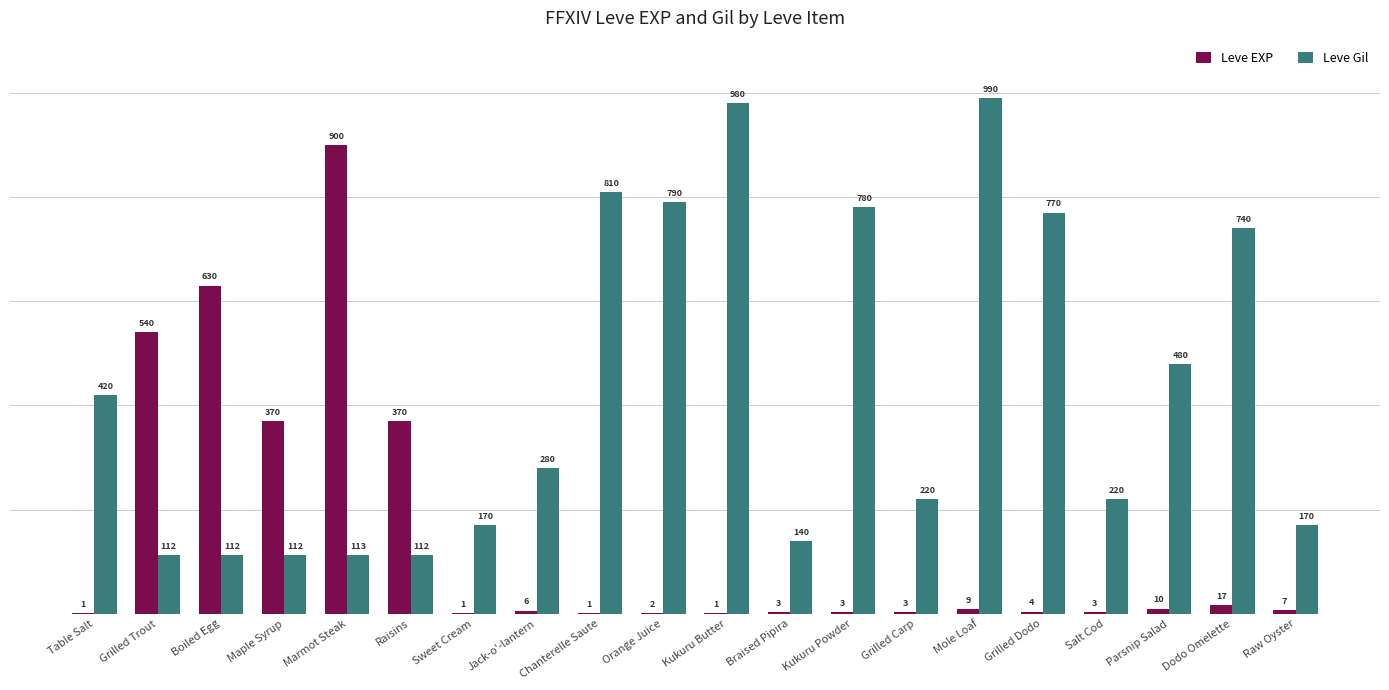

Reading left to right, list all the values displayed in this chart.

Leve EXP: Table Salt=1	Grilled Trout=540	Boiled Egg=630	Maple Syrup=370	Marmot Steak=900	Raisins=370	Sweet Cream=1	Jack-o'-lantern=6	Chanterelle Saute=1	Orange Juice=2	Kukuru Butter=1	Braised Pipira=3	Kukuru Powder=3	Grilled Carp=3	Mole Loaf=9	Grilled Dodo=4	Salt Cod=3	Parsnip Salad=10	Dodo Omelette=17	Raw Oyster=7
Leve Gil: Table Salt=420	Grilled Trout=112	Boiled Egg=112	Maple Syrup=112	Marmot Steak=113	Raisins=112	Sweet Cream=170	Jack-o'-lantern=280	Chanterelle Saute=810	Orange Juice=790	Kukuru Butter=980	Braised Pipira=140	Kukuru Powder=780	Grilled Carp=220	Mole Loaf=990	Grilled Dodo=770	Salt Cod=220	Parsnip Salad=480	Dodo Omelette=740	Raw Oyster=170